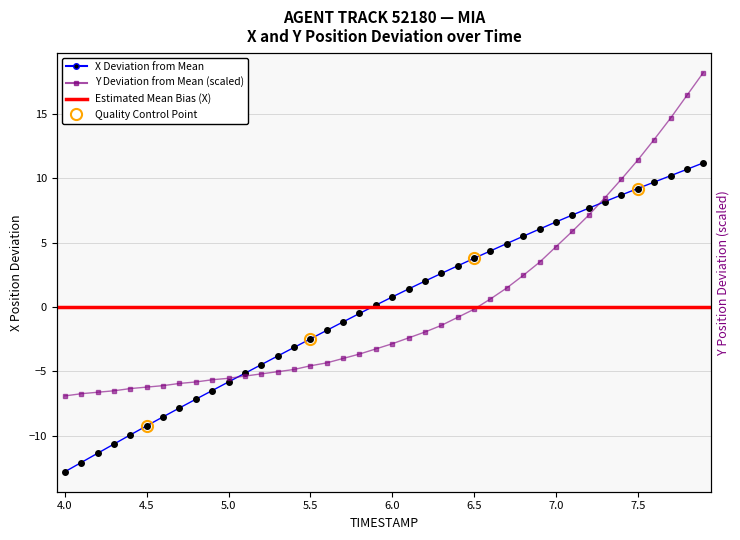

What is the value of the X point at the 1st from the left?

-12.8